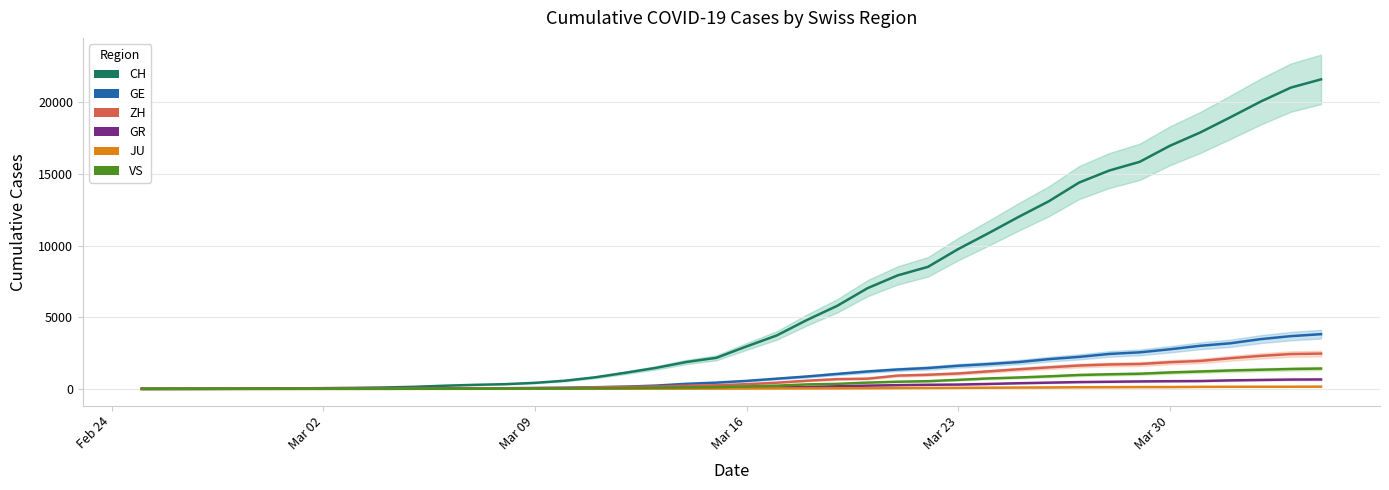

True or false: JU and GR intersect in this chart.

False